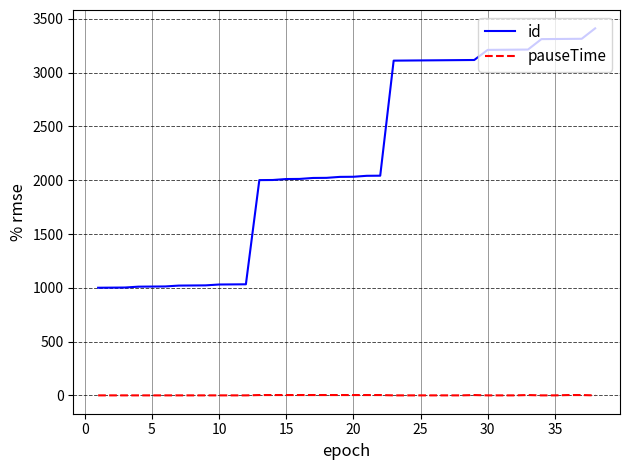

What is the greatest value displayed?

3411